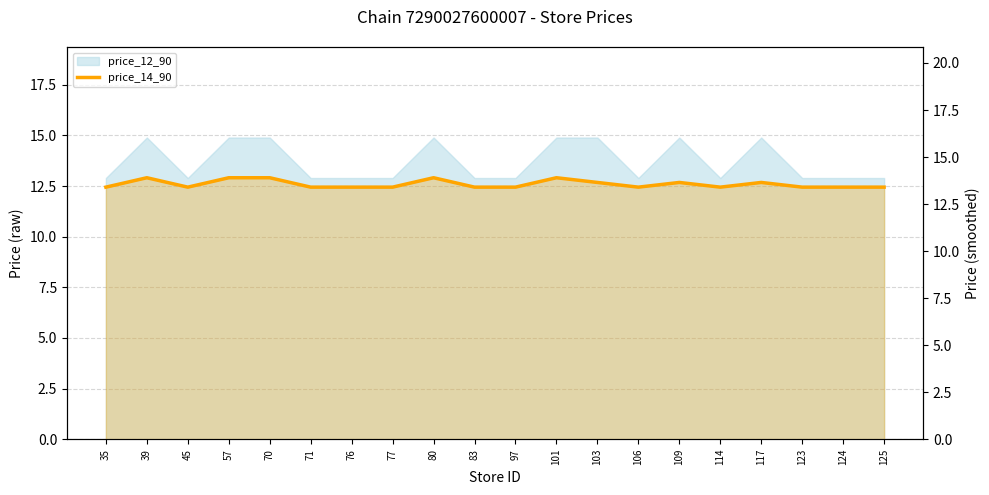

Between 125 and 117, which is larger?

117